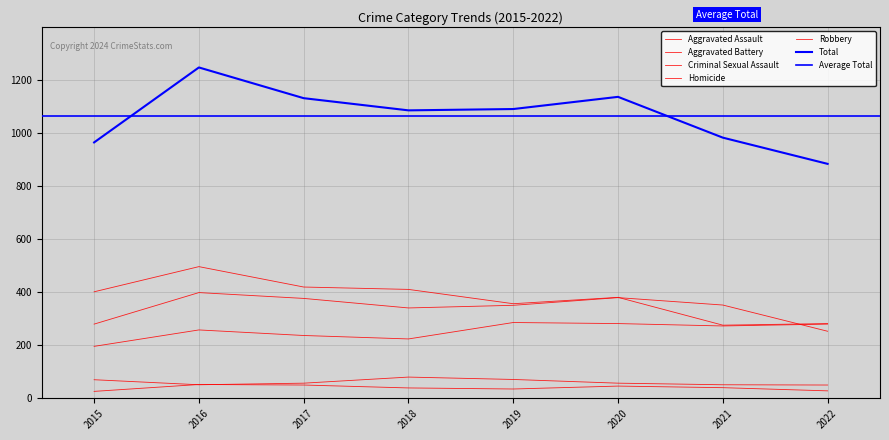

Which series has the widest spread of values?

Total